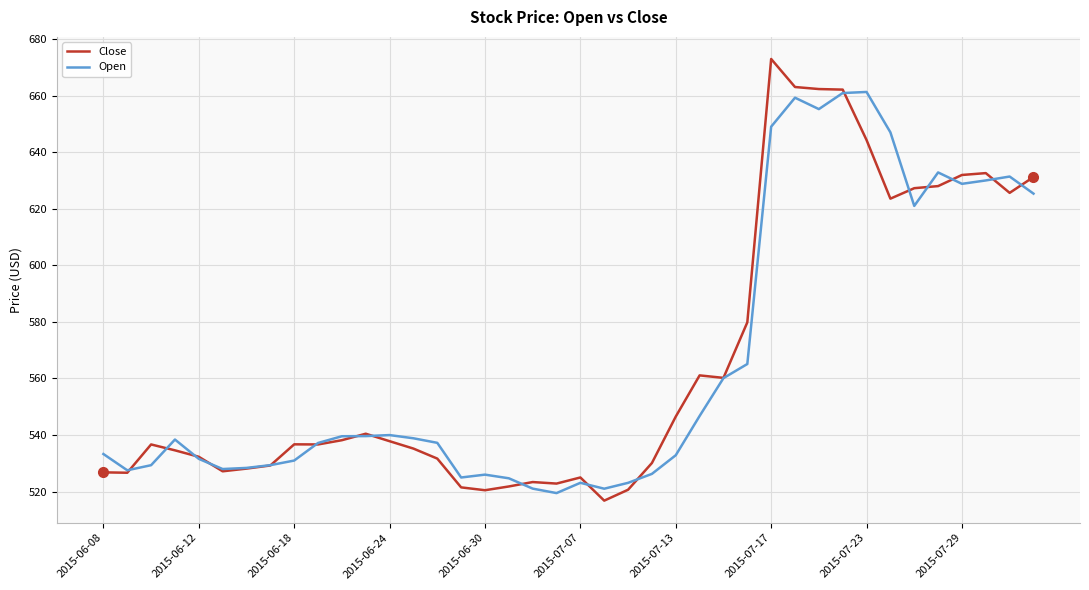

Which series has the largest range (max minus min)?

Close